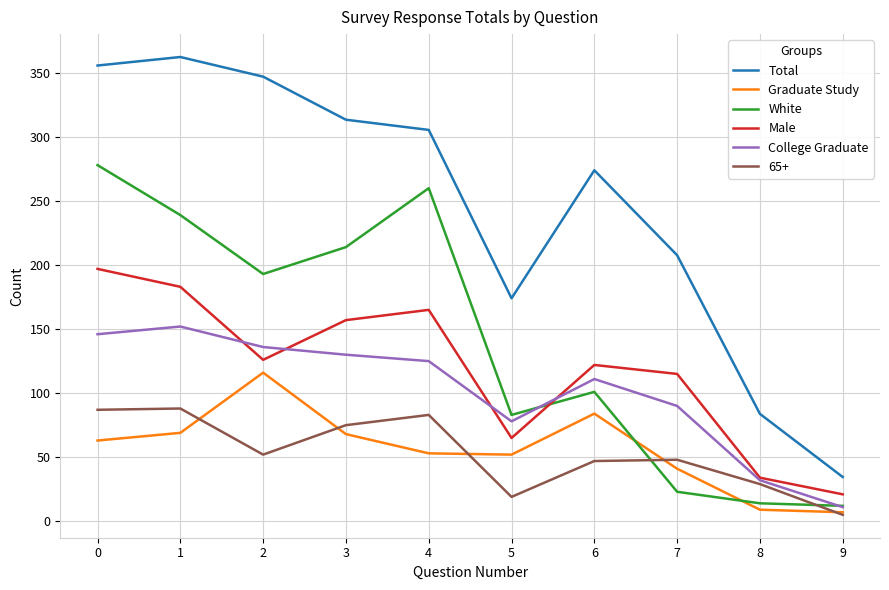

True or false: College Graduate has a value of 136.0 at 2.

True